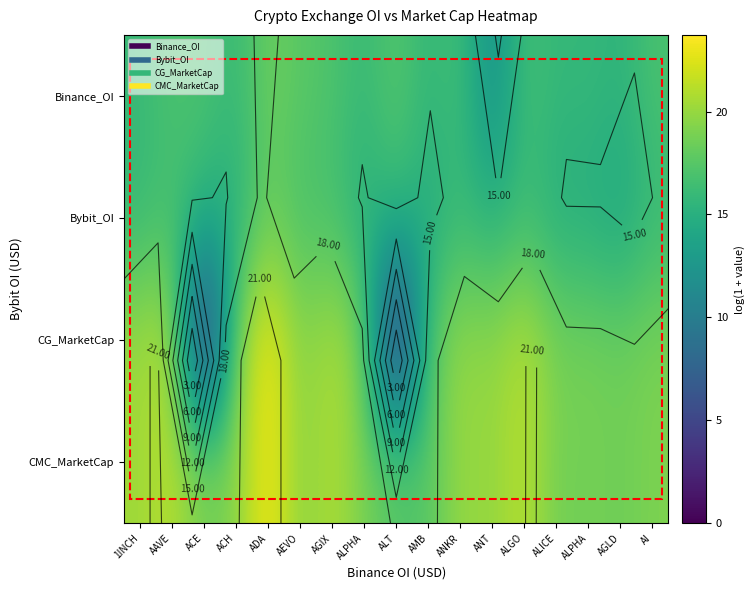

What is the average value of the Bybit_OI series?

15.7